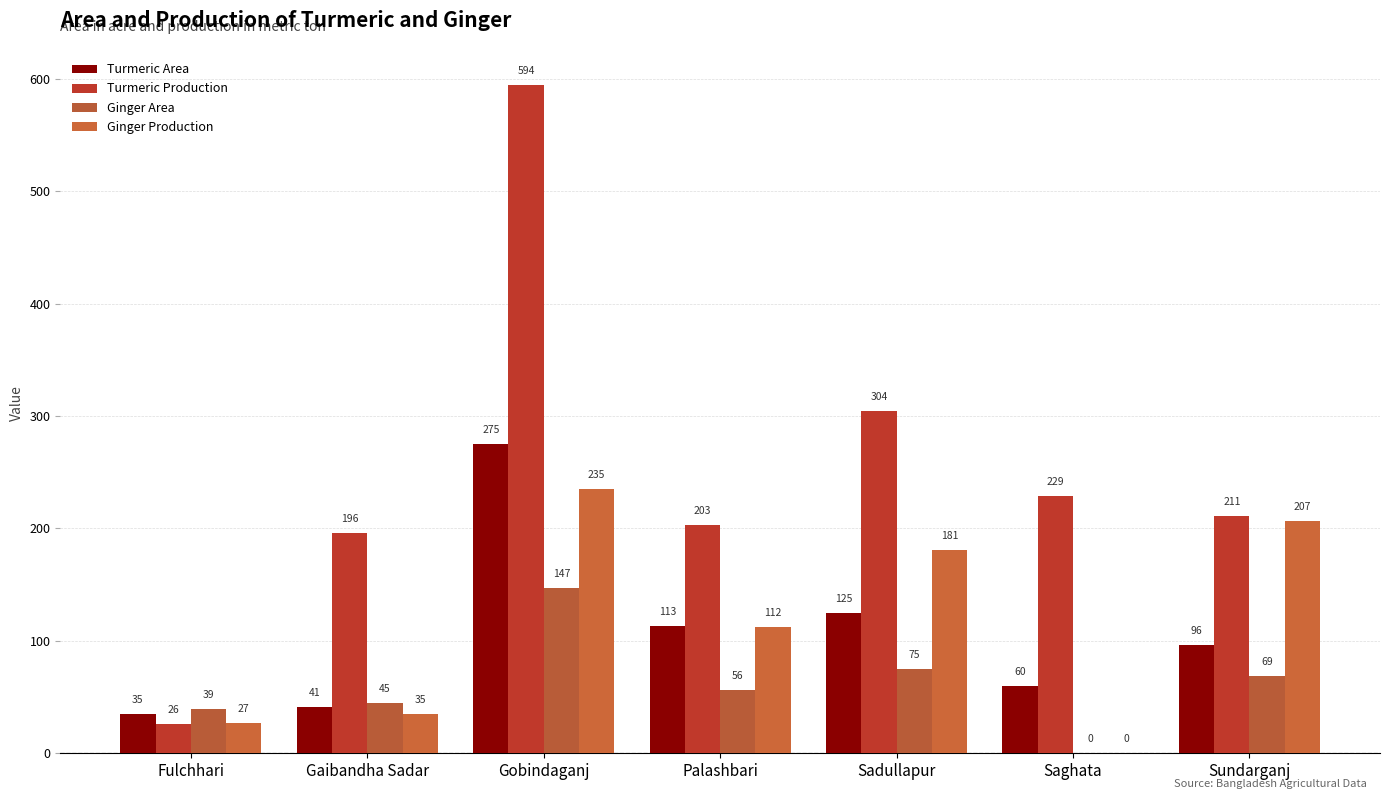

Count the number of categories in the chart.

7